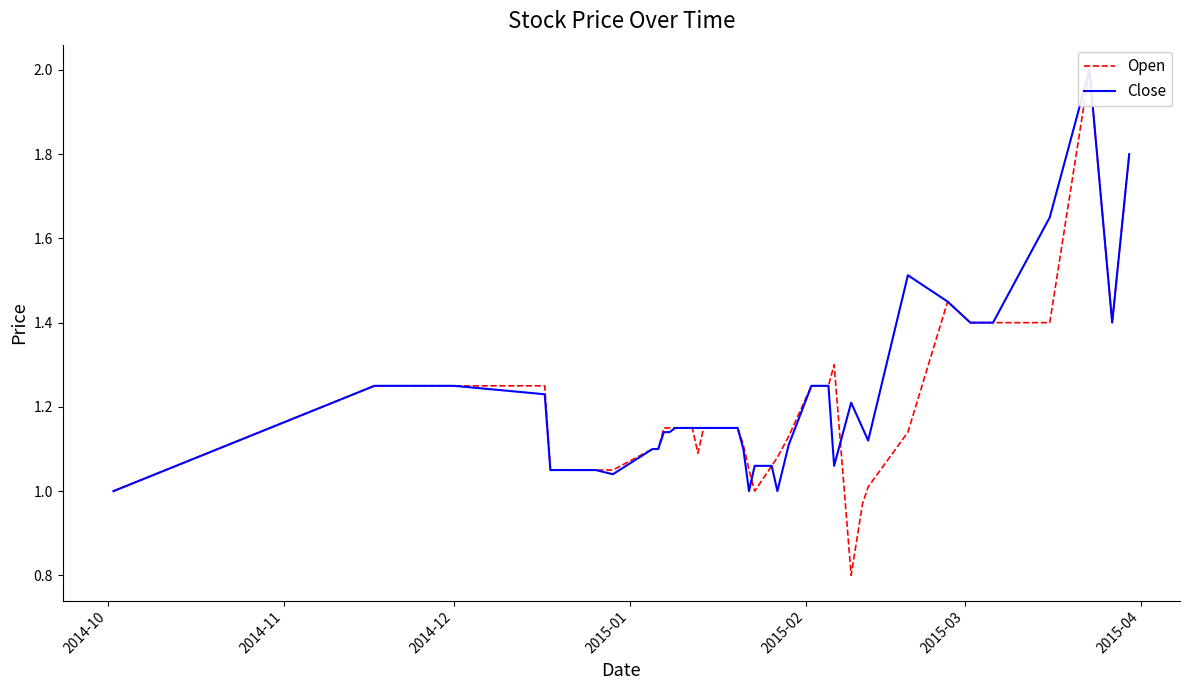

Does the chart display data point markers on the line(s)?

No